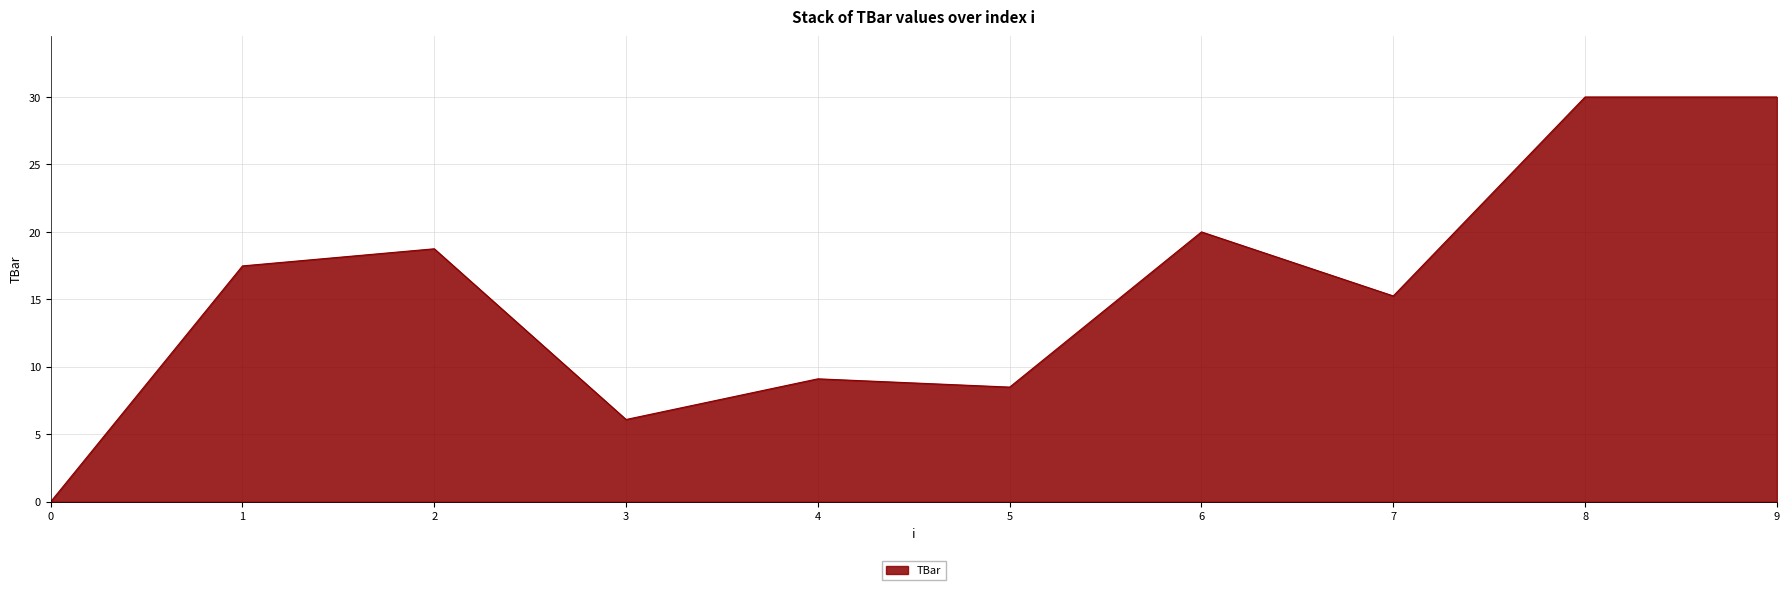

Where is the data nearest to the value 15?

7